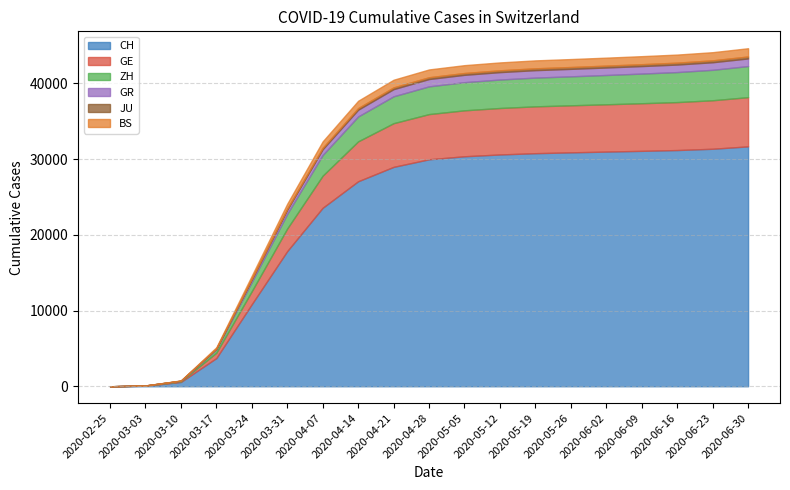

At 2020-06-09, list the series in order from smallest to largest.

JU, GR, BS, ZH, GE, CH